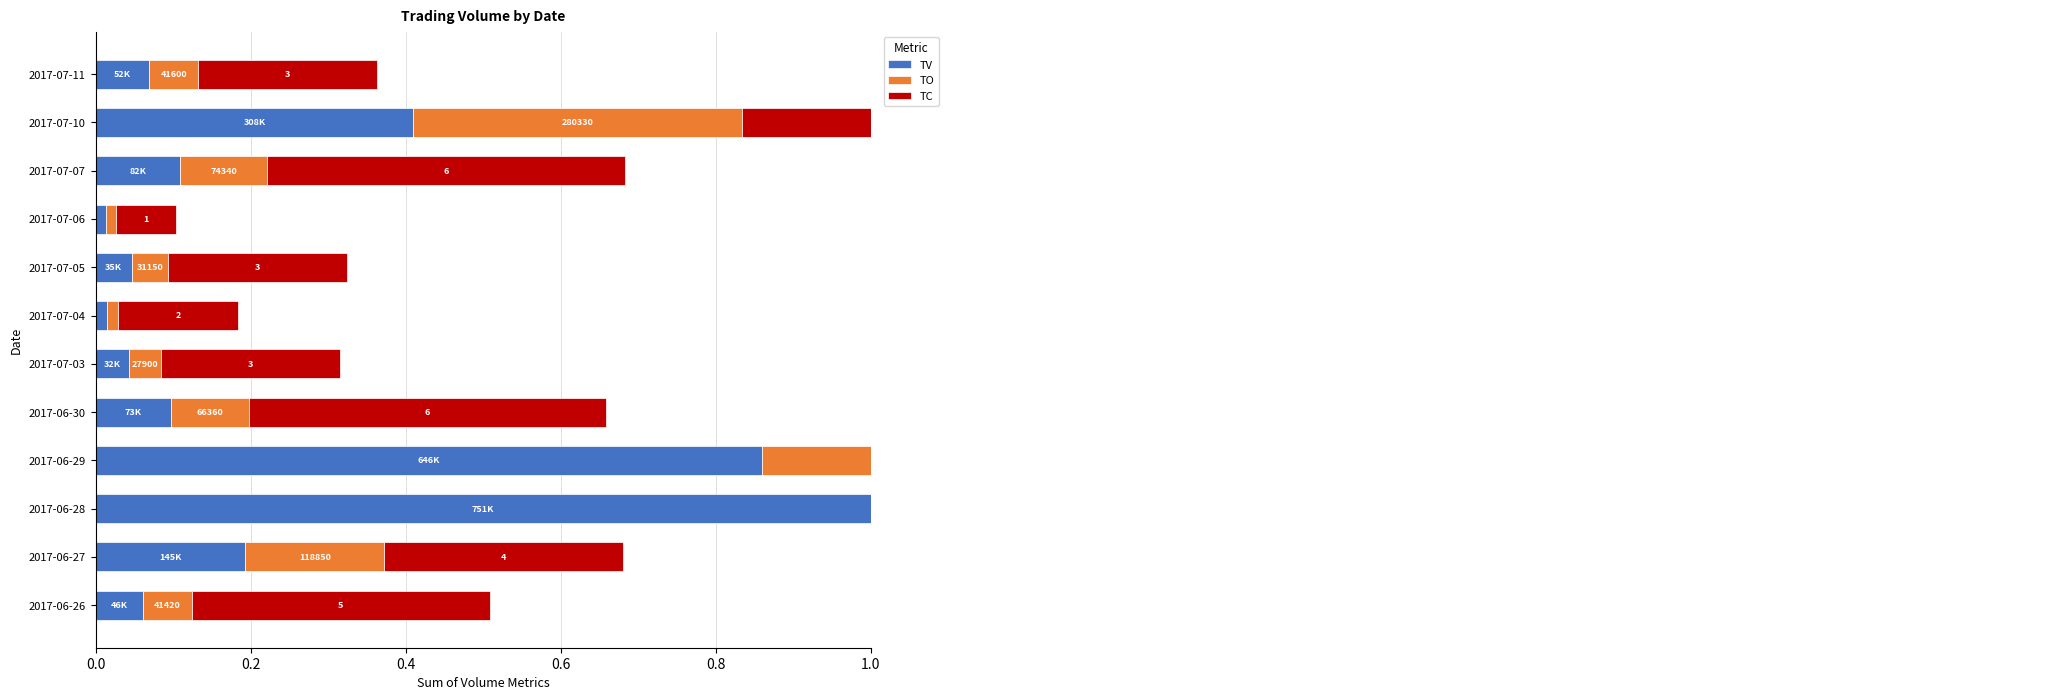

Does the chart contain any negative values?

No